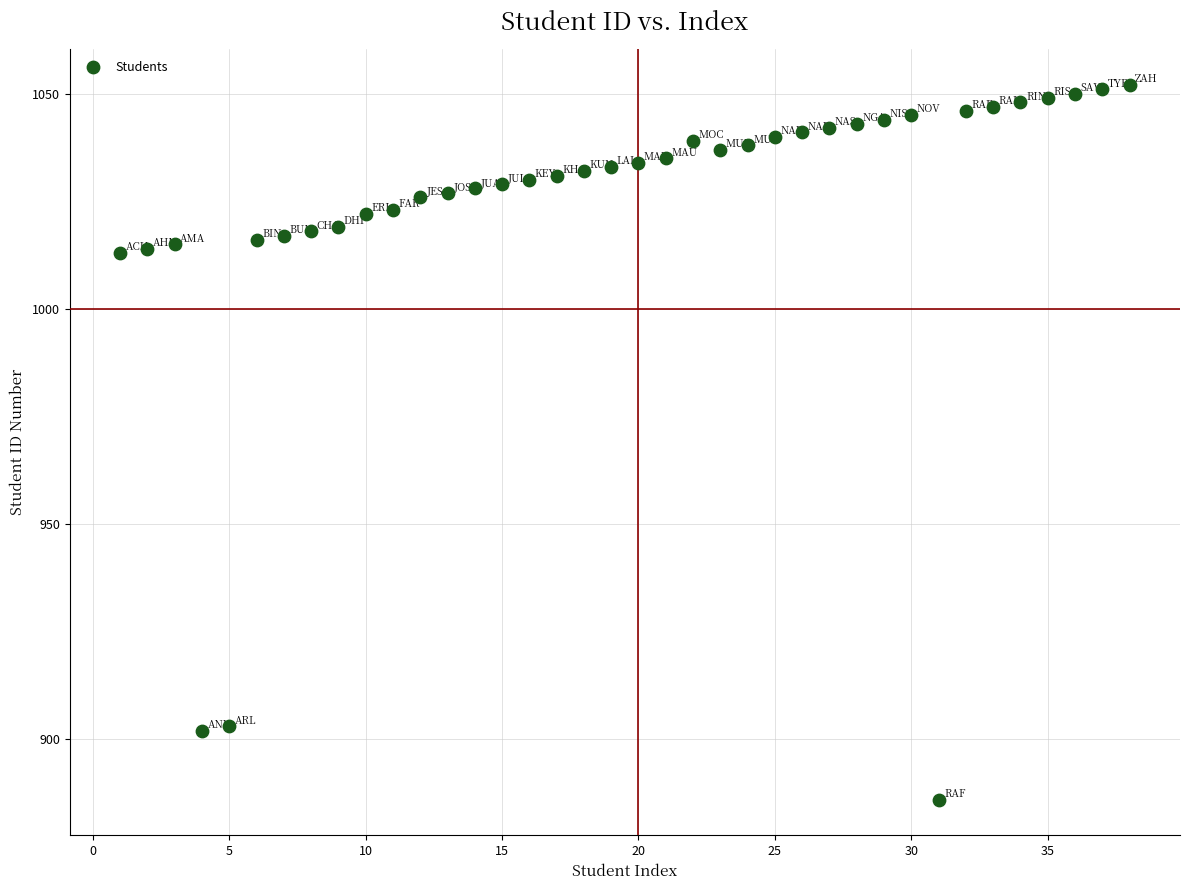

What is the range of Y values (max minus min)?

166